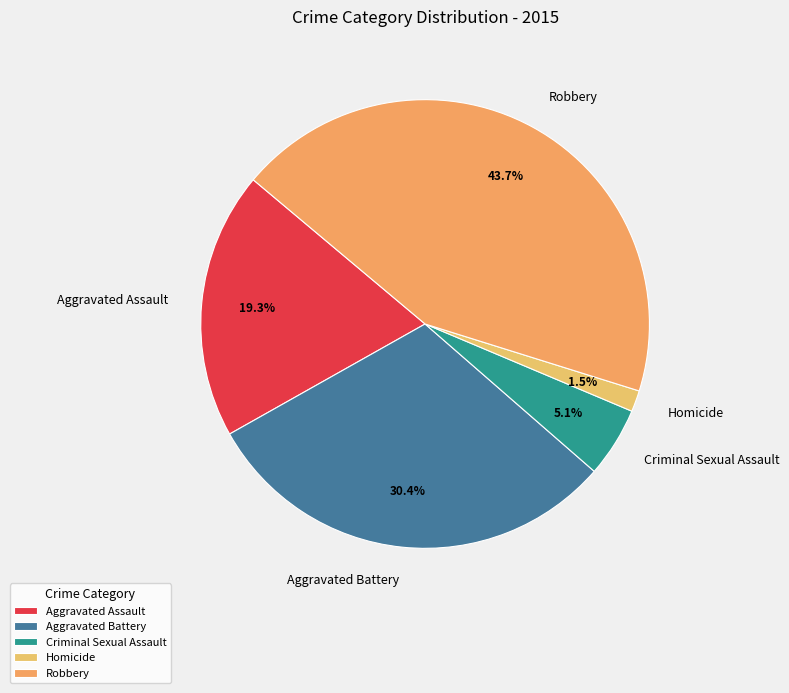

Is Aggravated Battery the majority of the pie?

No